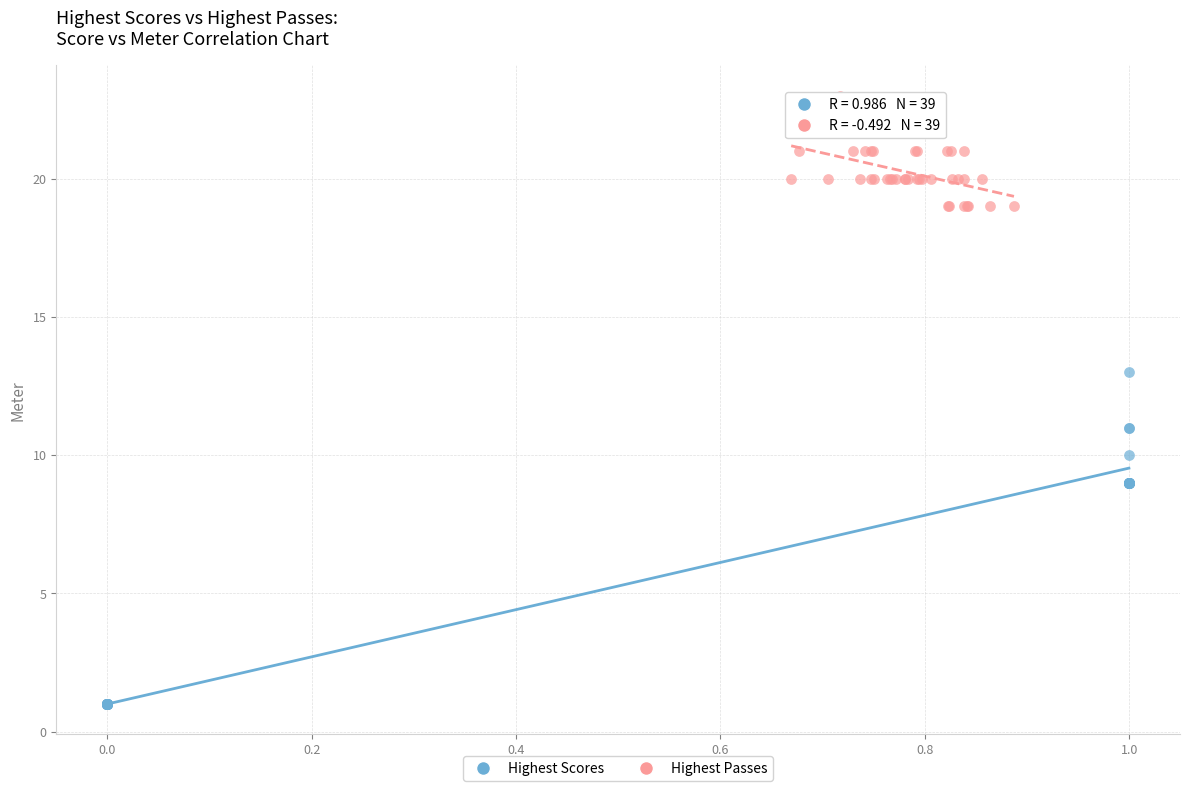

Which series contains the highest Y value?

Highest Passes